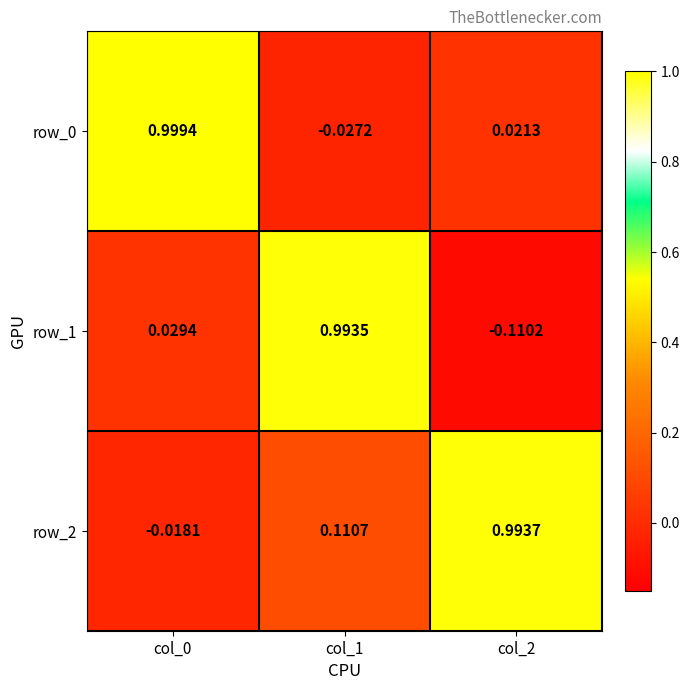

Is the value of row_0 at col_1 greater than the value of row_2 at col_0?

No